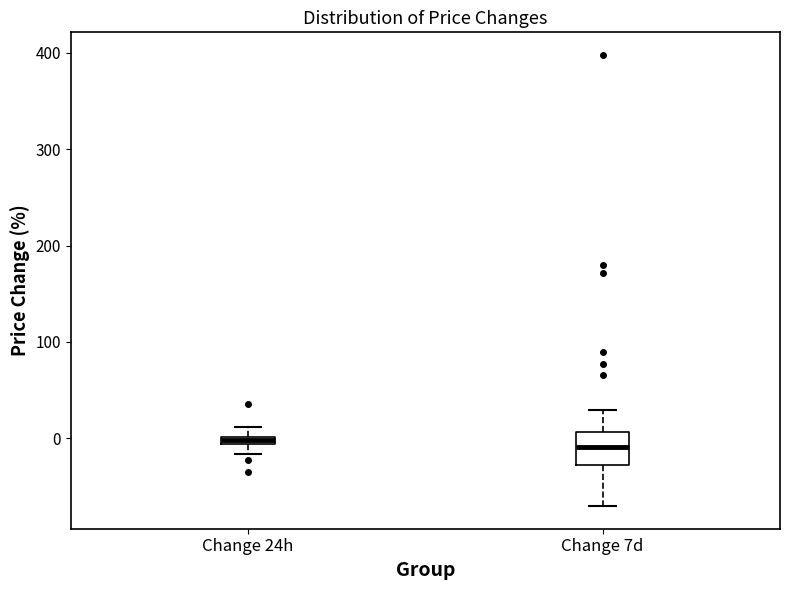

Where does the lower whisker of the box for Change 7d end on the y-axis? The values are not printed on the chart, so give them approximately, as read against the axis.

-70